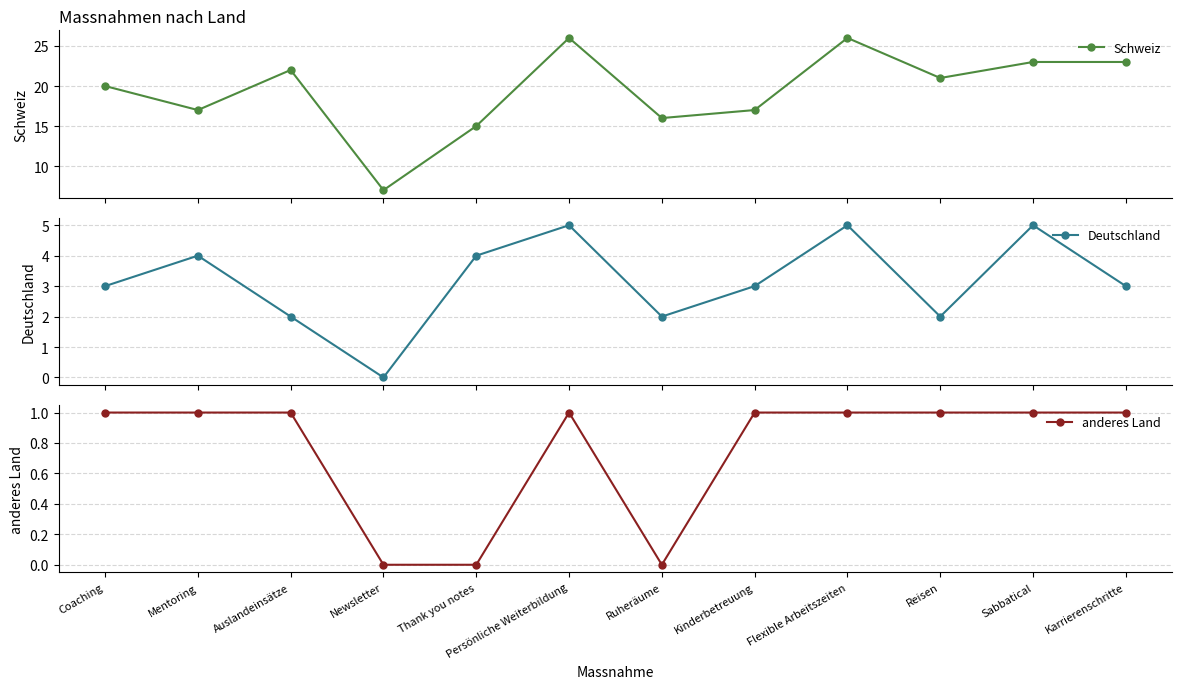

List the labels in order of anderes Land value, largest first.

Coaching, Mentoring, Auslandeinsätze, Persönliche Weiterbildung, Kinderbetreuung, Flexible Arbeitszeiten, Reisen, Sabbatical, Karrierenschritte, Newsletter, Thank you notes, Ruheräume